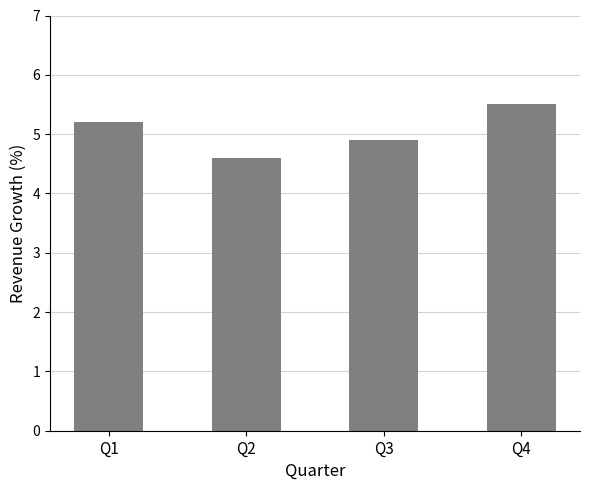

List the labels in order of value, smallest first.

Q2, Q3, Q1, Q4